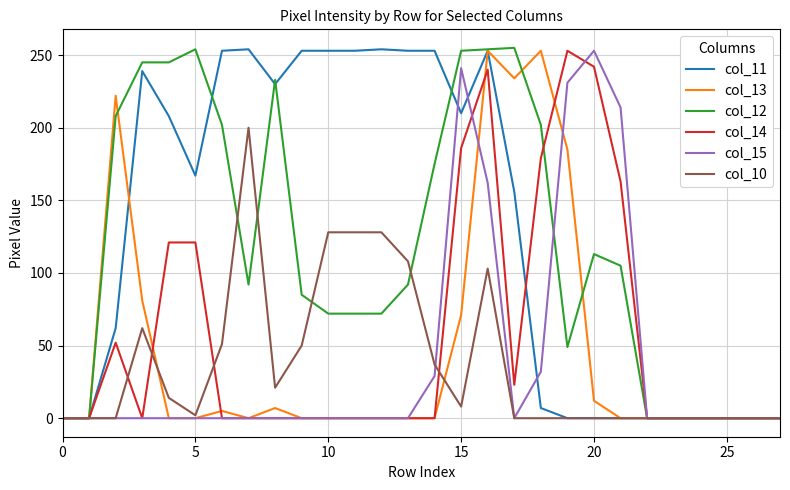

Count the number of categories in the chart.

28